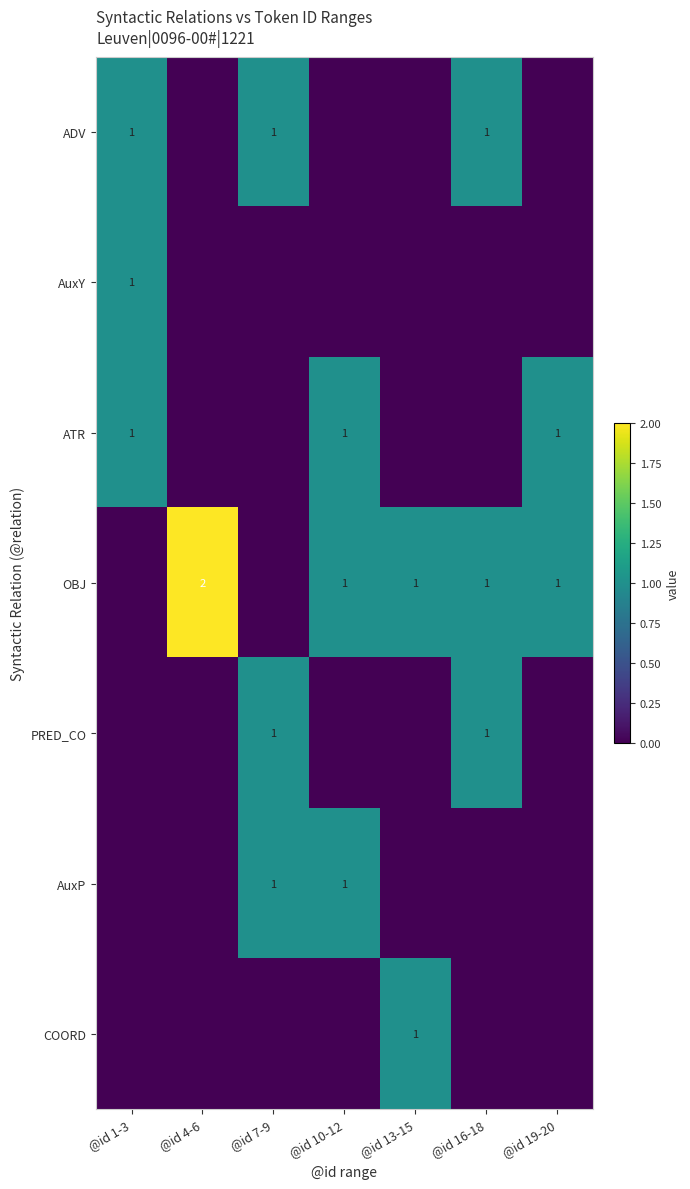

The PRED_CO series shows 2 at @id 7-9. True or false?

False